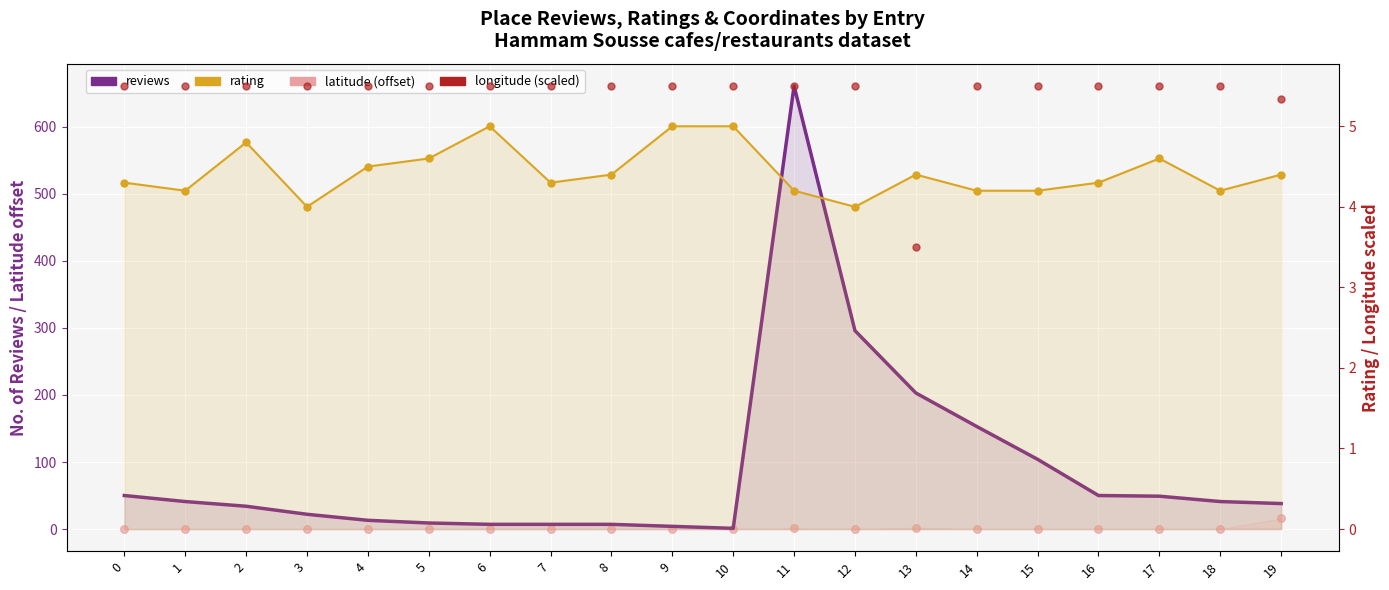

Which series has the widest spread of Y values?

reviews